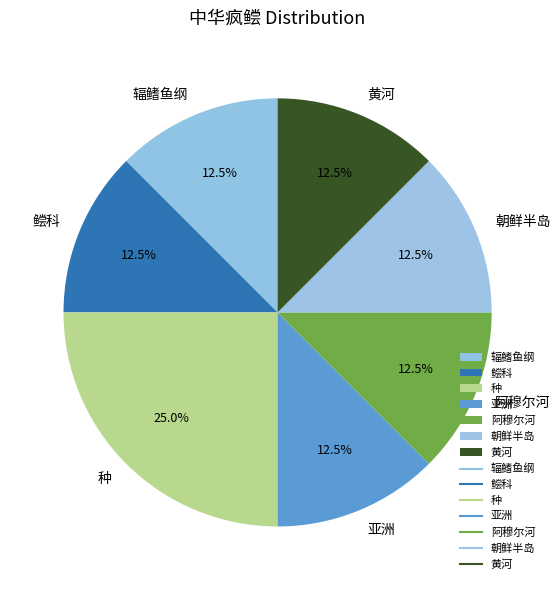

Which slice is the largest?

种